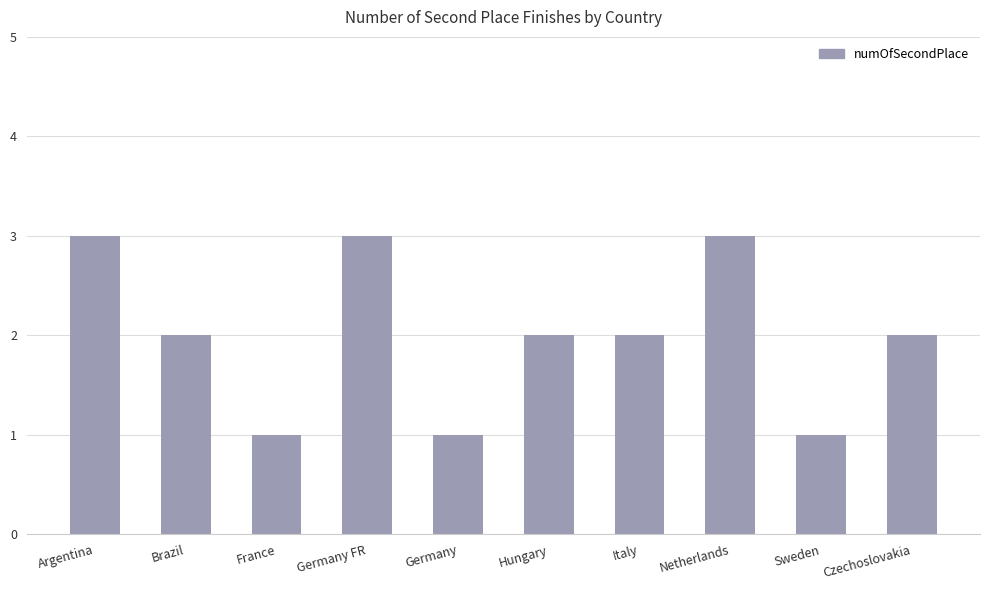

Is it true that the value at Czechoslovakia is 2?

True